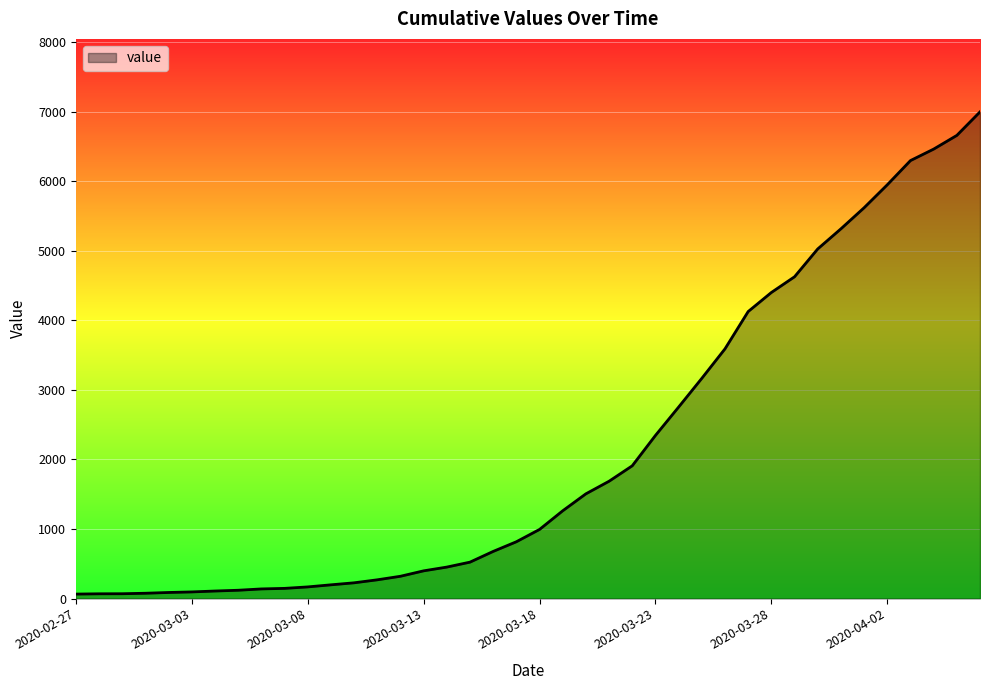

What is the maximum value shown in the chart?

6995